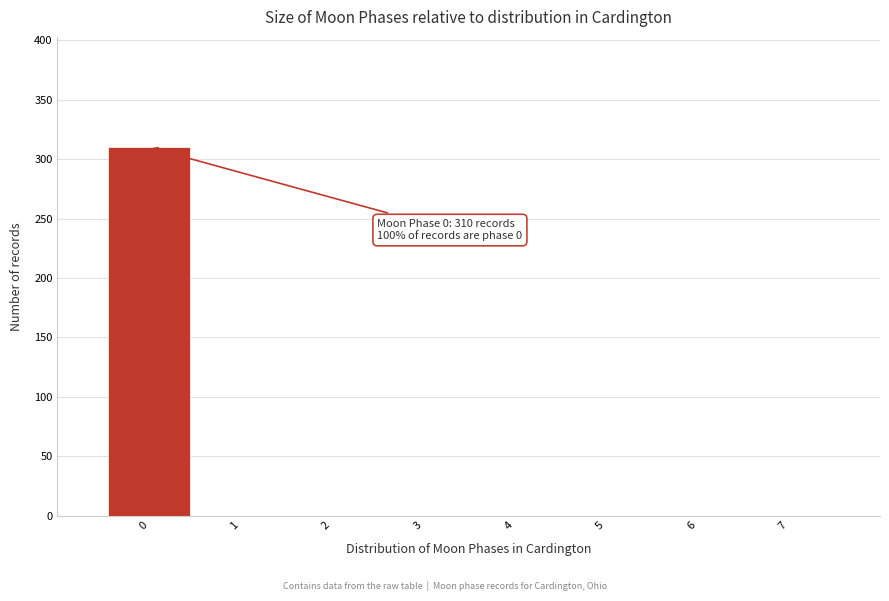

Over which range of the x-axis is the bar tallest?

-0.5 to 0.5